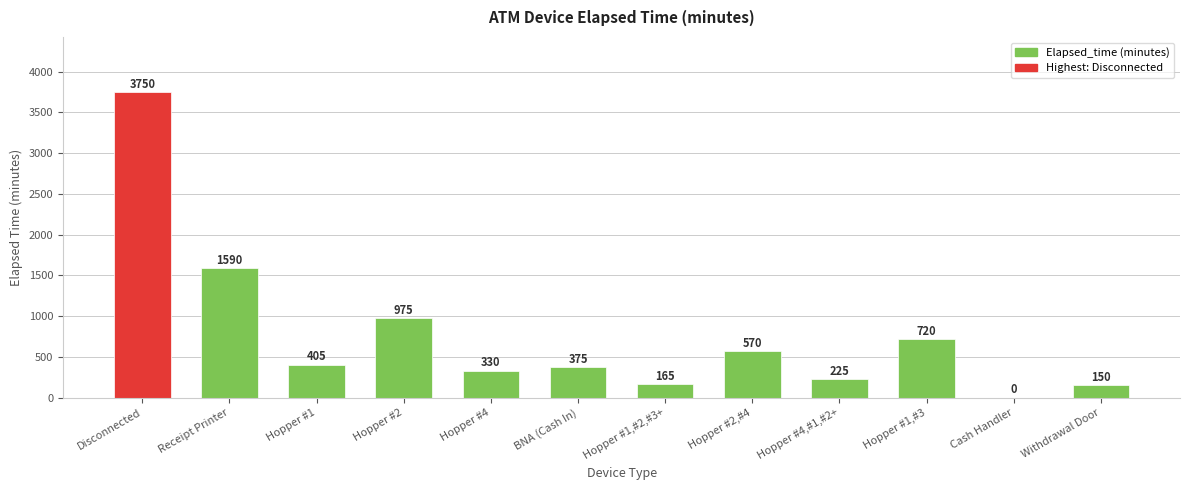

What is the greatest value displayed?

3750